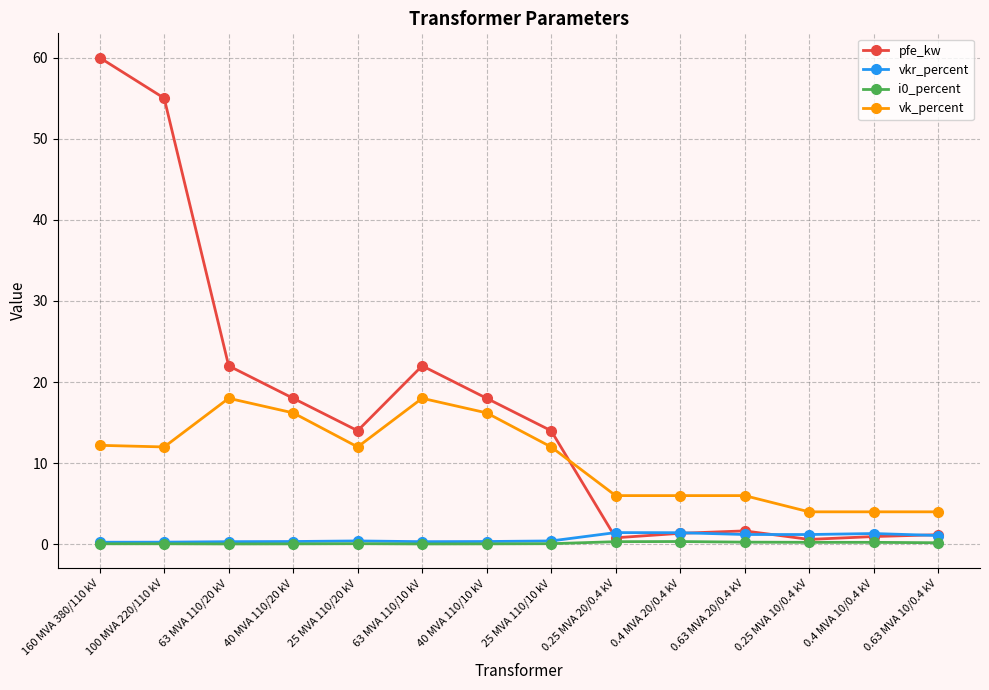

Is it true that vkr_percent equals 0.2 at 160 MVA 380/110 kV?

True